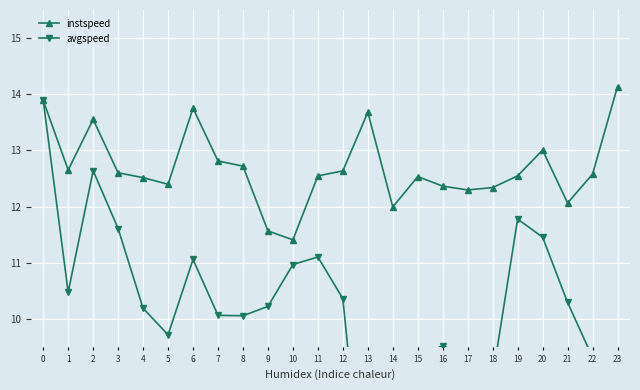

Is the value of instspeed at 7 greater than the value of avgspeed at 2?

Yes